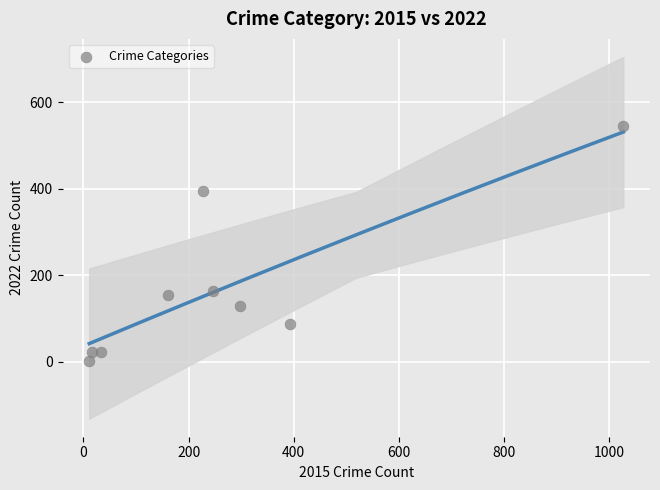

What Y value in the scatter plot is closest to 272?

164